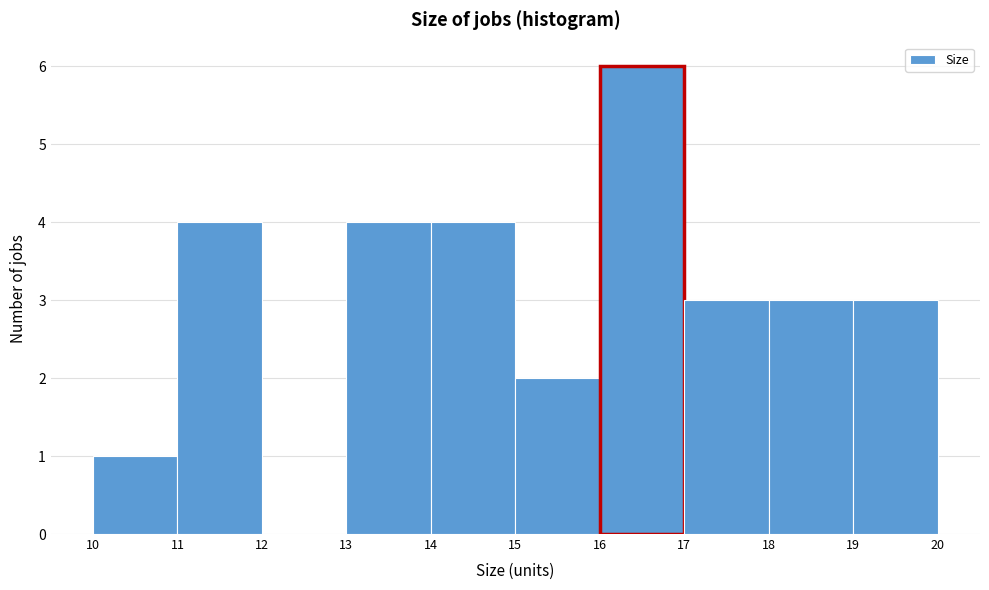

What is the height of the bar covering 18 to 19 on the x-axis? The values are not printed on the chart, so give them approximately, as read against the axis.

3